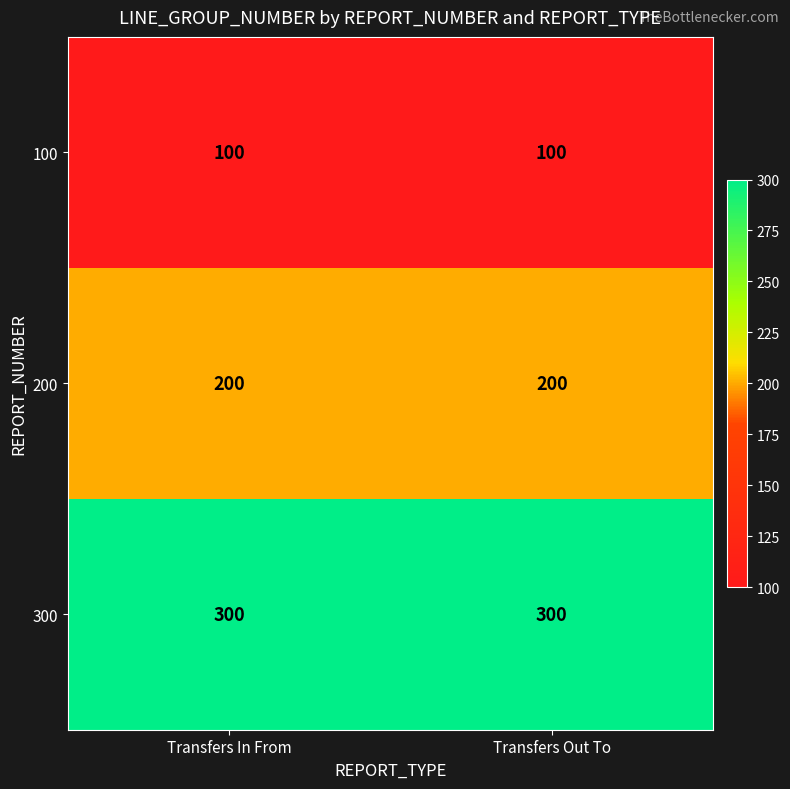

Rank the series at Transfers Out To from lowest to highest value.

100, 200, 300